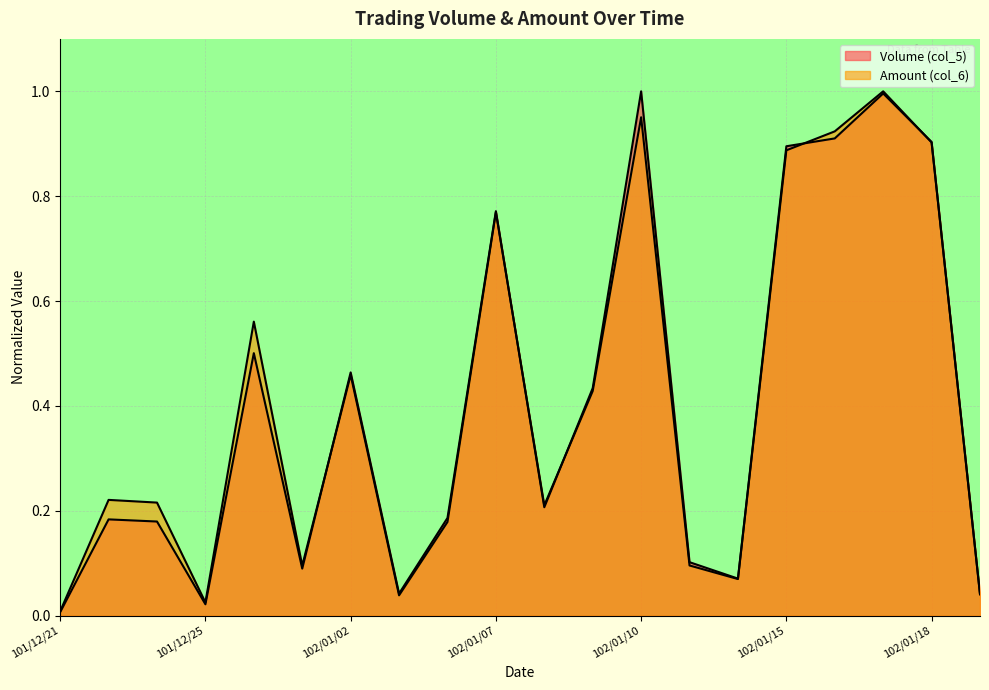

Where is the first local minimum for Volume (col_5)?

101/12/25